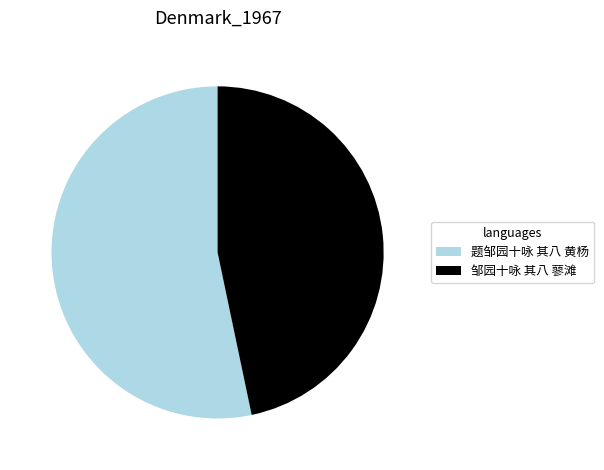

Is the sum of 题邹园十咏 其八 黄杨 and 邹园十咏 其八 蓼滩 greater than half?

Yes